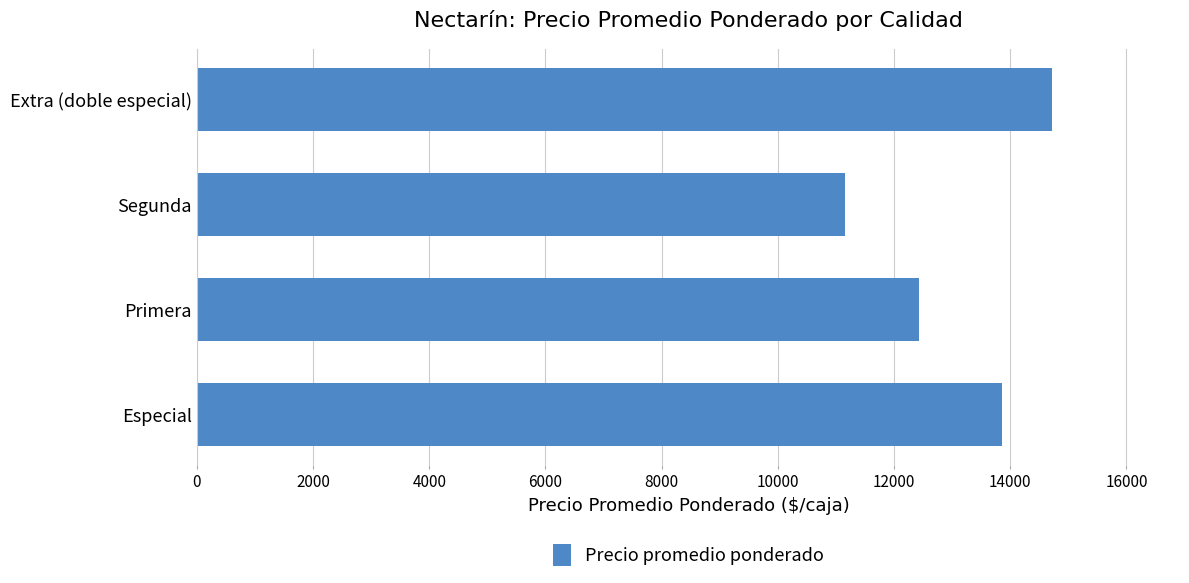

Rank the categories by value from highest to lowest.

Extra (doble especial), Especial, Primera, Segunda